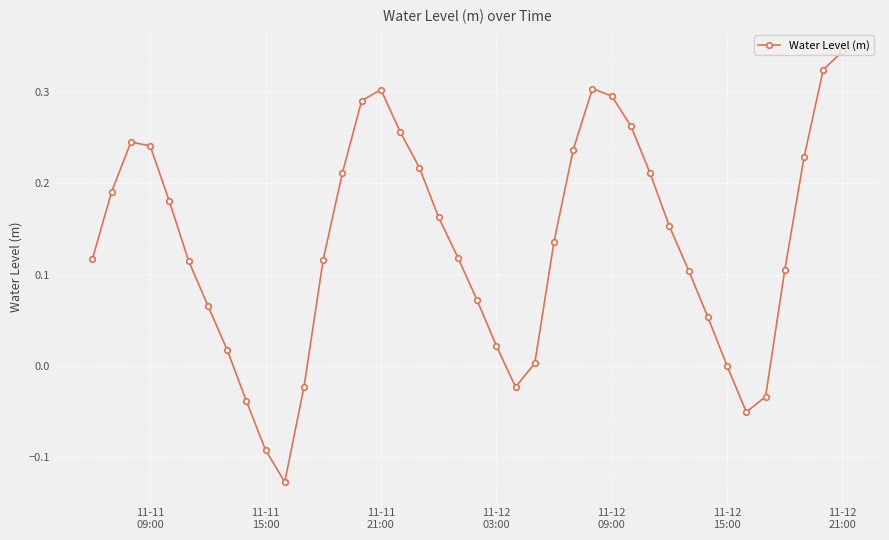

How many interior local peaks (higher than both neighbors) does the data have?

3